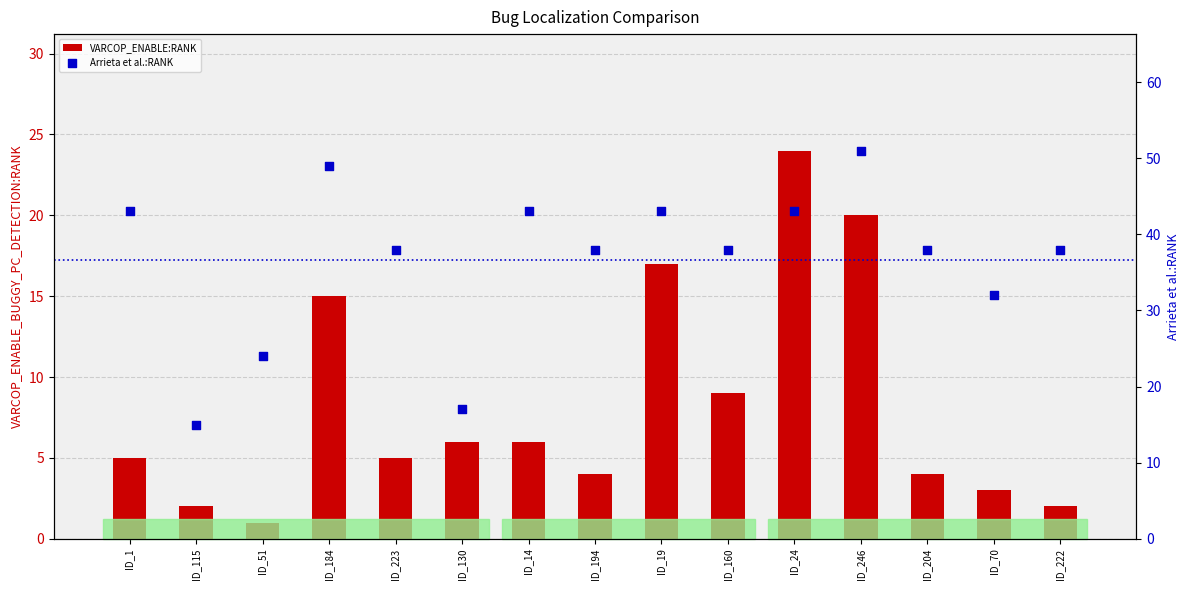

At how many categories does at least one series exceed 30?

12